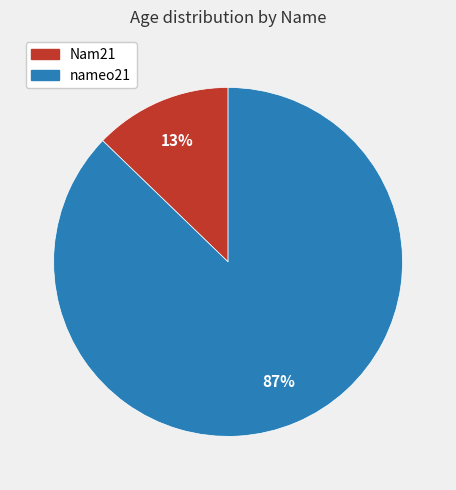

To the nearest percent, what is the combined percentage of nameo21 and Nam21?

100%